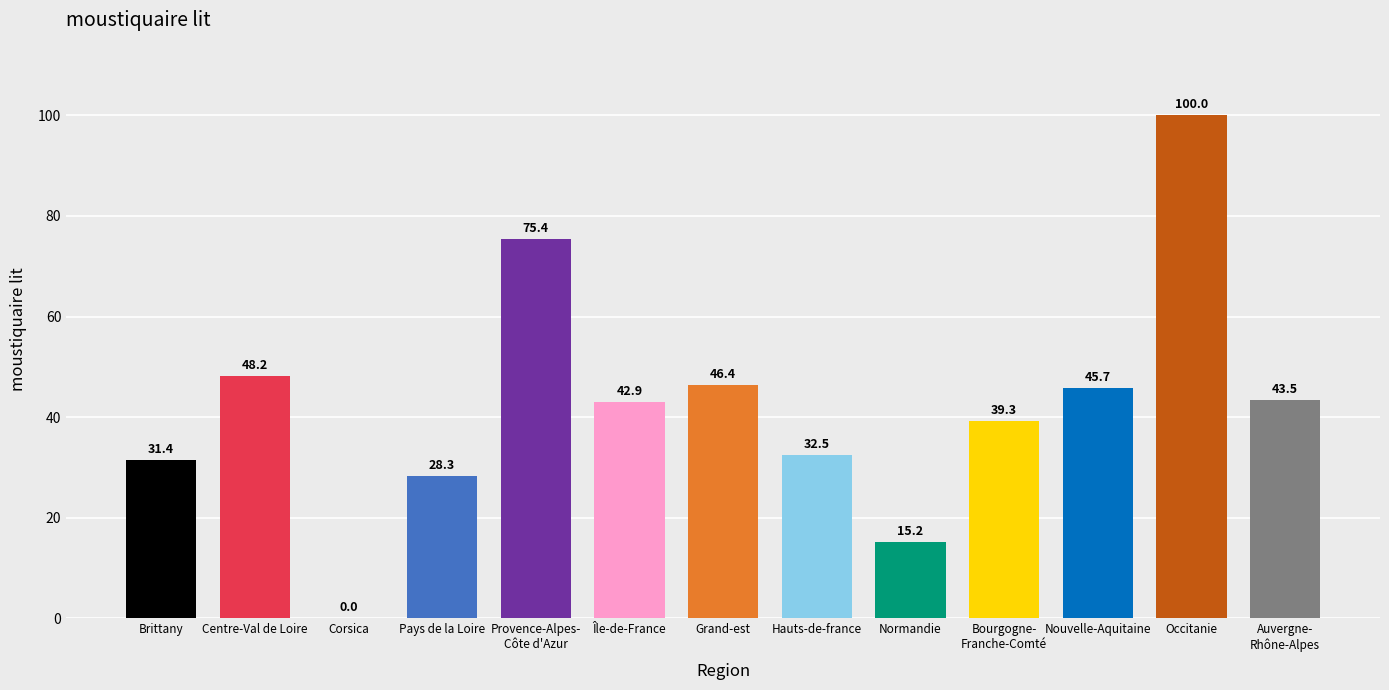

What is the maximum value shown in the chart?

100.0